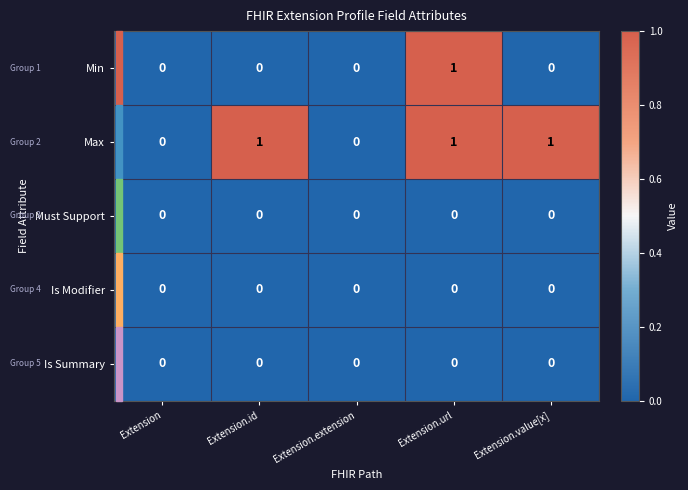

True or false: Max has a value of 2 at Extension.value[x].

False